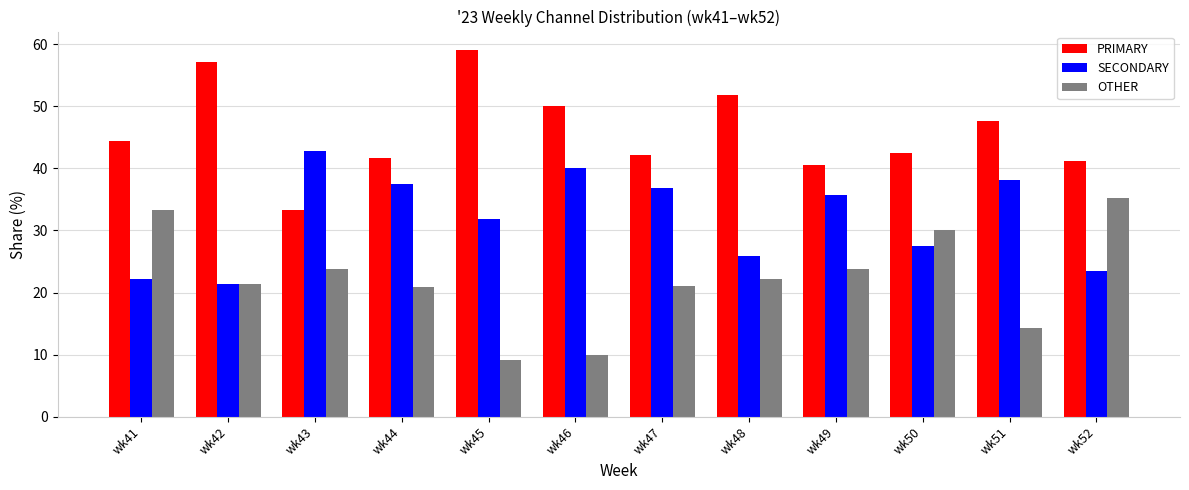

Which series has the largest total across all categories?

PRIMARY